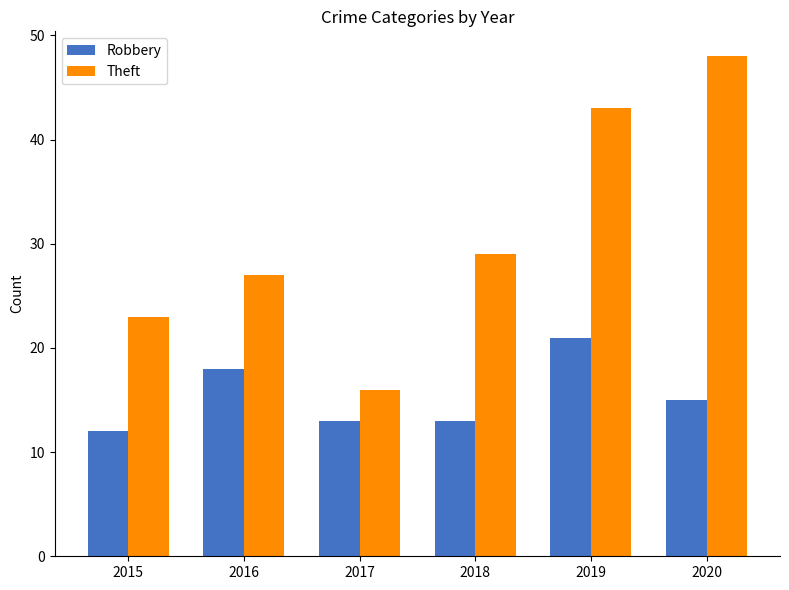

What is the total value across all series at 2016?

45